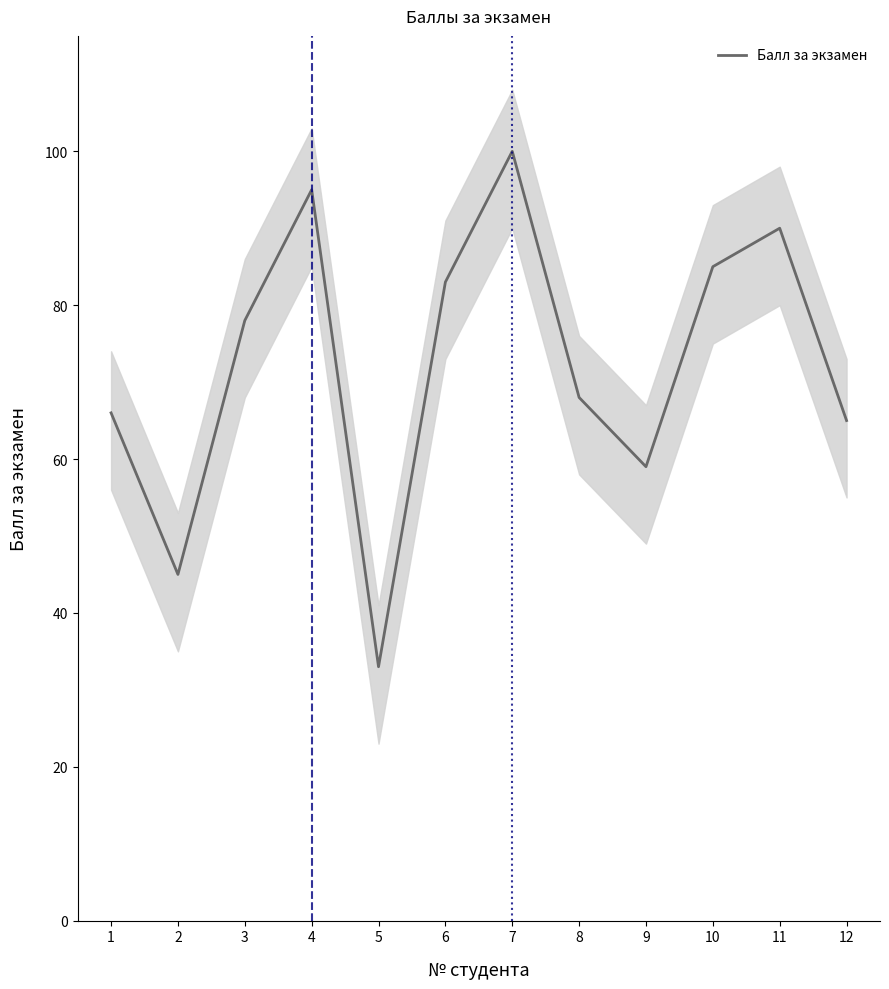

What is the approximate value at 10, to the nearest 10?

80